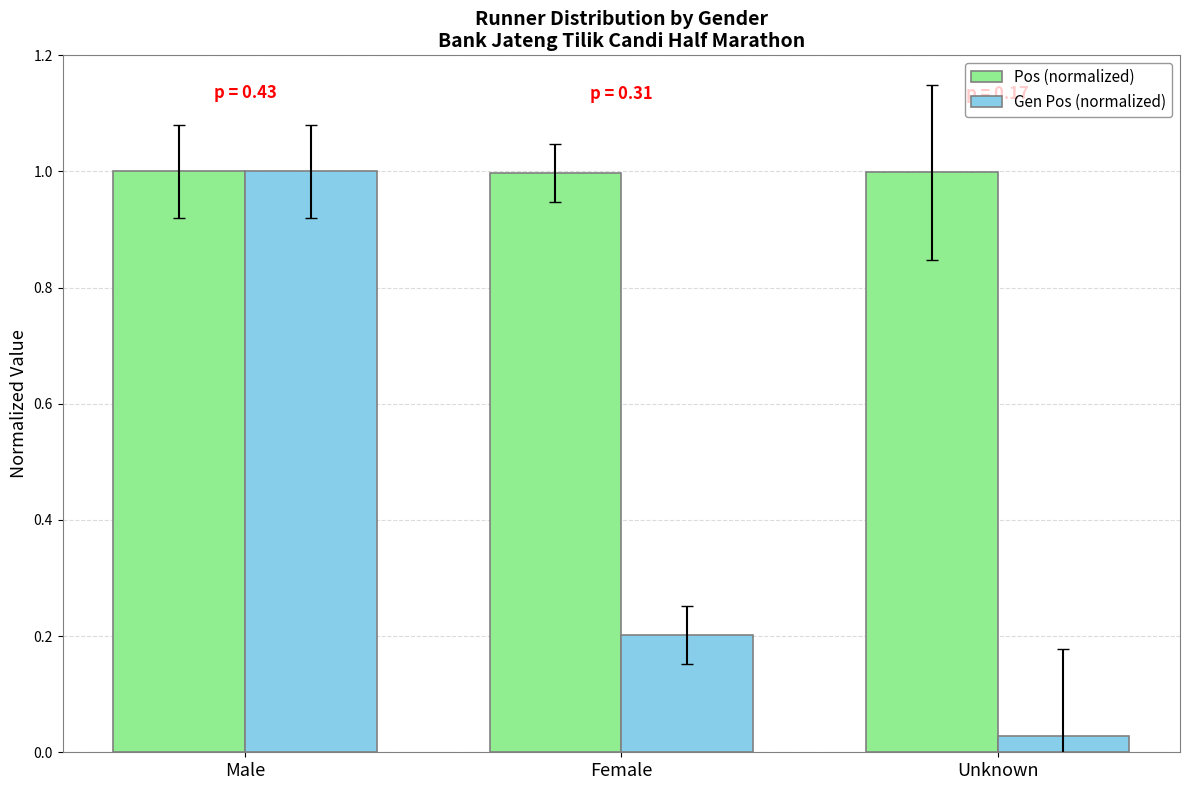

Which series changed the most between Male and Unknown?

Gen Pos (normalized)